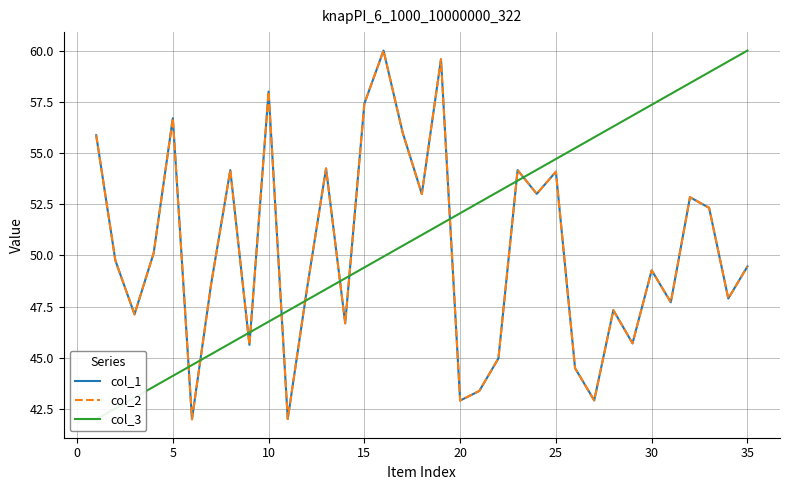

What is the difference between the second highest and second lowest values in the col_3 series?

16.9